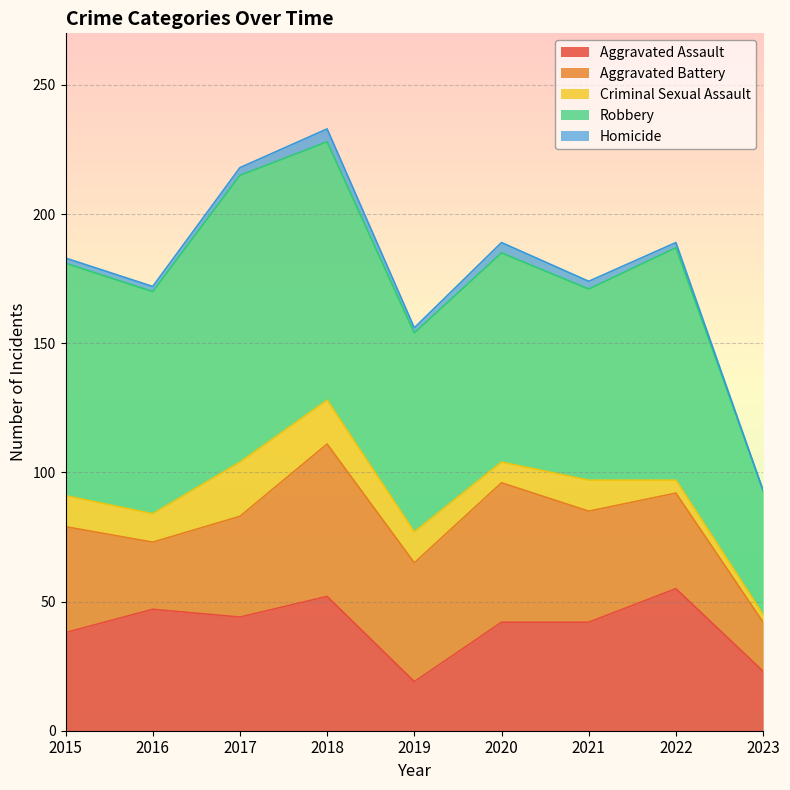

Reading left to right, transcribe all the data shown in this chart.

Aggravated Assault: 2015=38	2016=47	2017=44	2018=52	2019=19	2020=42	2021=42	2022=55	2023=23
Aggravated Battery: 2015=41	2016=26	2017=39	2018=59	2019=46	2020=54	2021=43	2022=37	2023=19
Criminal Sexual Assault: 2015=12	2016=11	2017=21	2018=17	2019=12	2020=8	2021=12	2022=5	2023=3
Robbery: 2015=90	2016=86	2017=111	2018=100	2019=77	2020=81	2021=74	2022=90	2023=48
Homicide: 2015=2	2016=2	2017=3	2018=5	2019=2	2020=4	2021=3	2022=2	2023=0